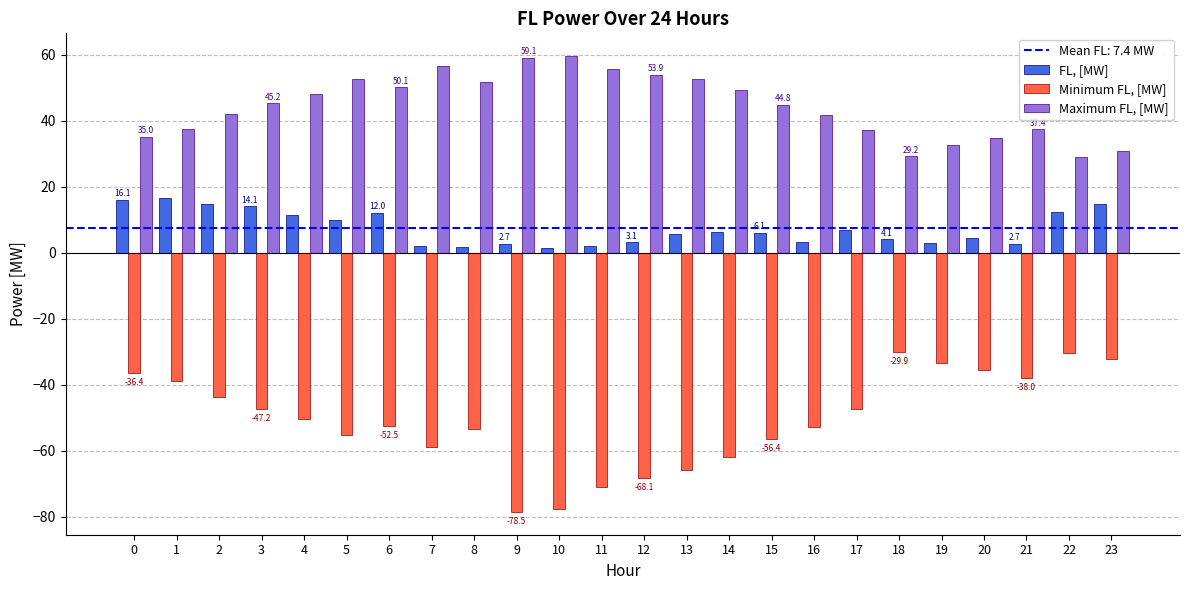

What is the value of the Minimum FL, [MW] bar at the 9th from the left?

-53.4